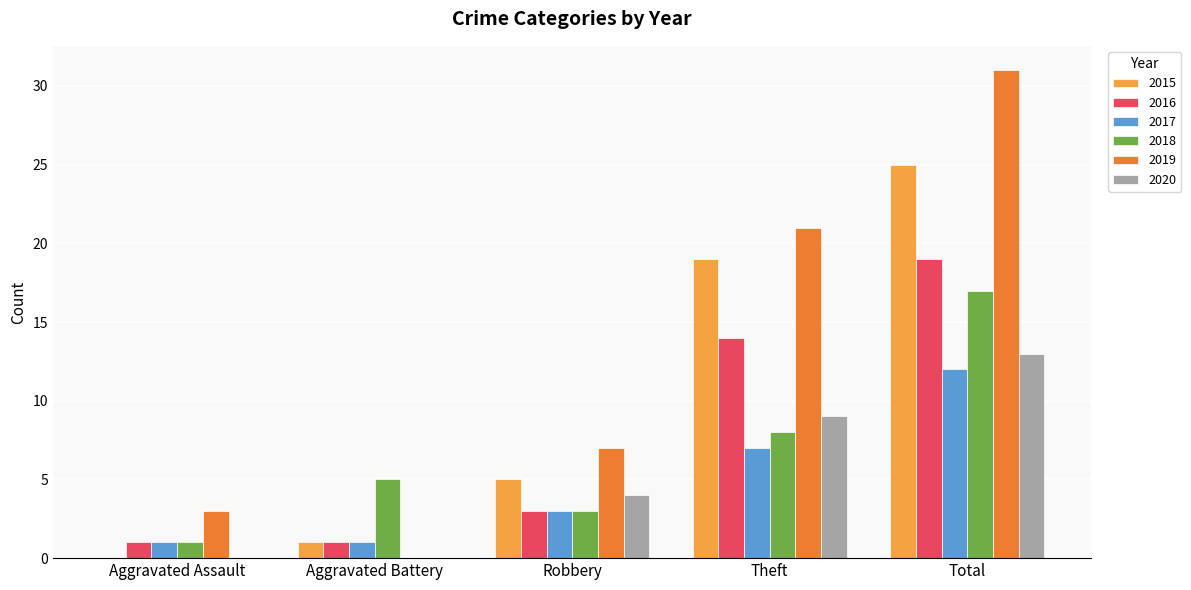

What is the sum of all 2016 values?

38